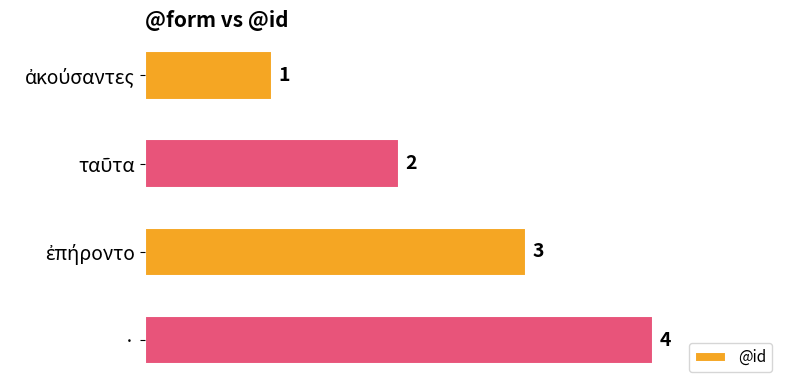

The value at · is 6. True or false?

False